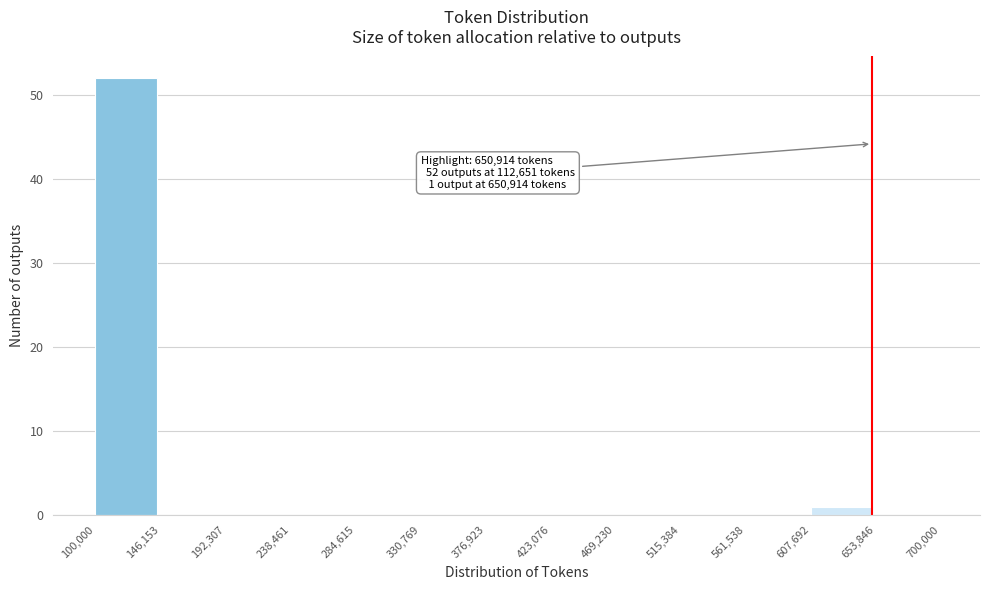

Which range on the x-axis has the tallest bar?

100,000 to 146,153